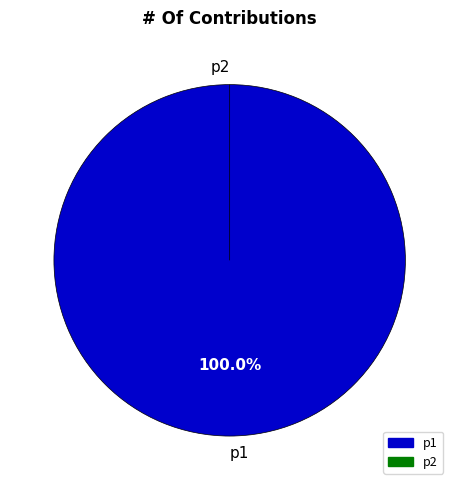

What is the change in value from p1 to p2?

-1